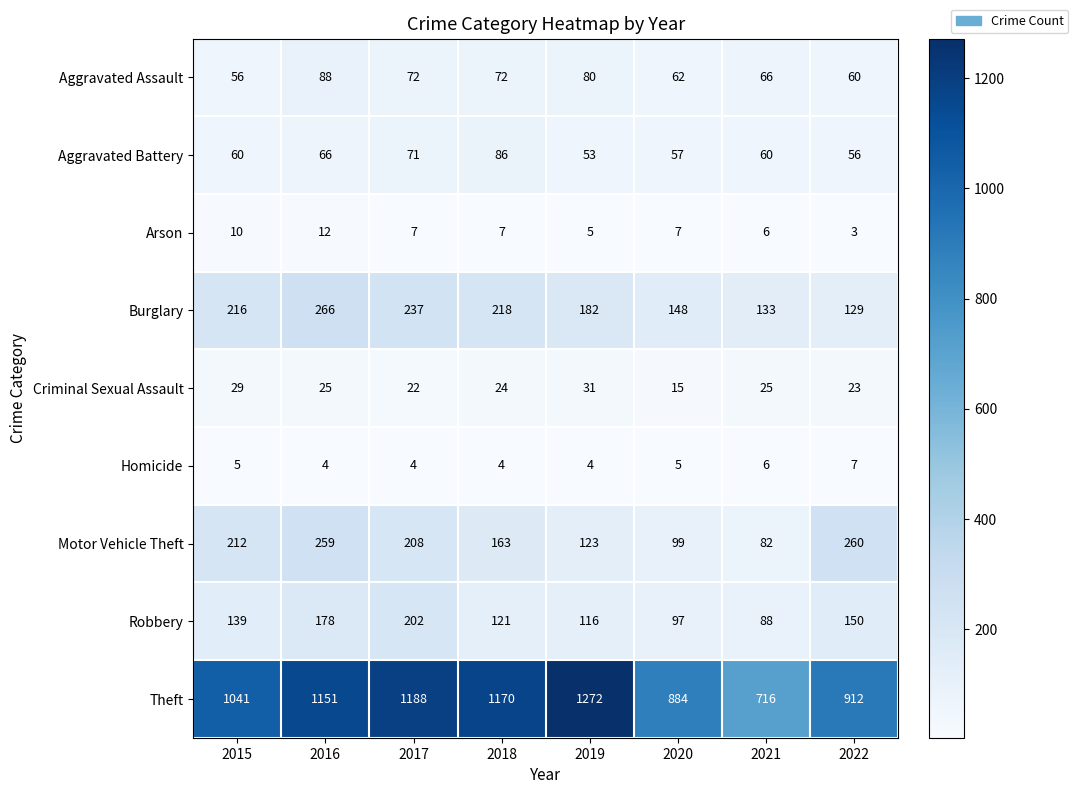

List the series in order of their peak value, highest first.

Theft, Burglary, Motor Vehicle Theft, Robbery, Aggravated Assault, Aggravated Battery, Criminal Sexual Assault, Arson, Homicide